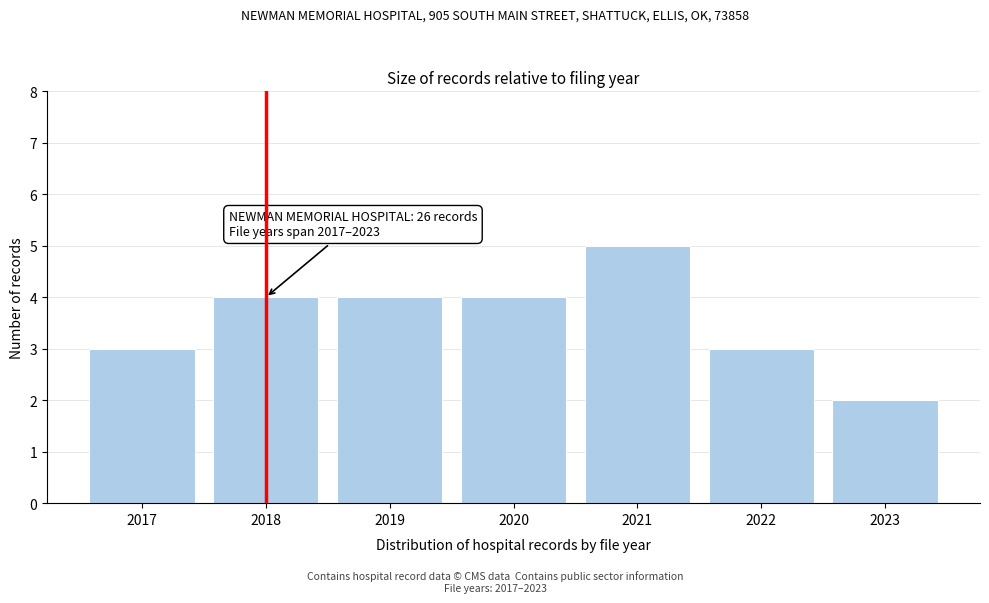

Reading right to left, extract all data points from this chart.

2023=2	2022=3	2021=5	2020=4	2019=4	2018=4	2017=3